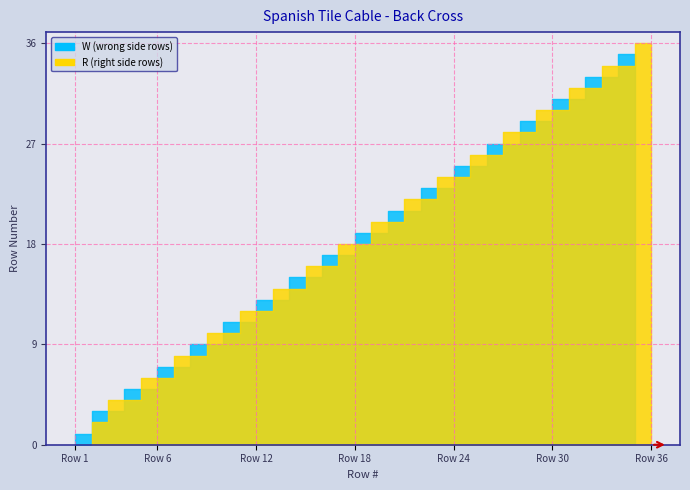

True or false: W has more than 0 interior local peaks.

False